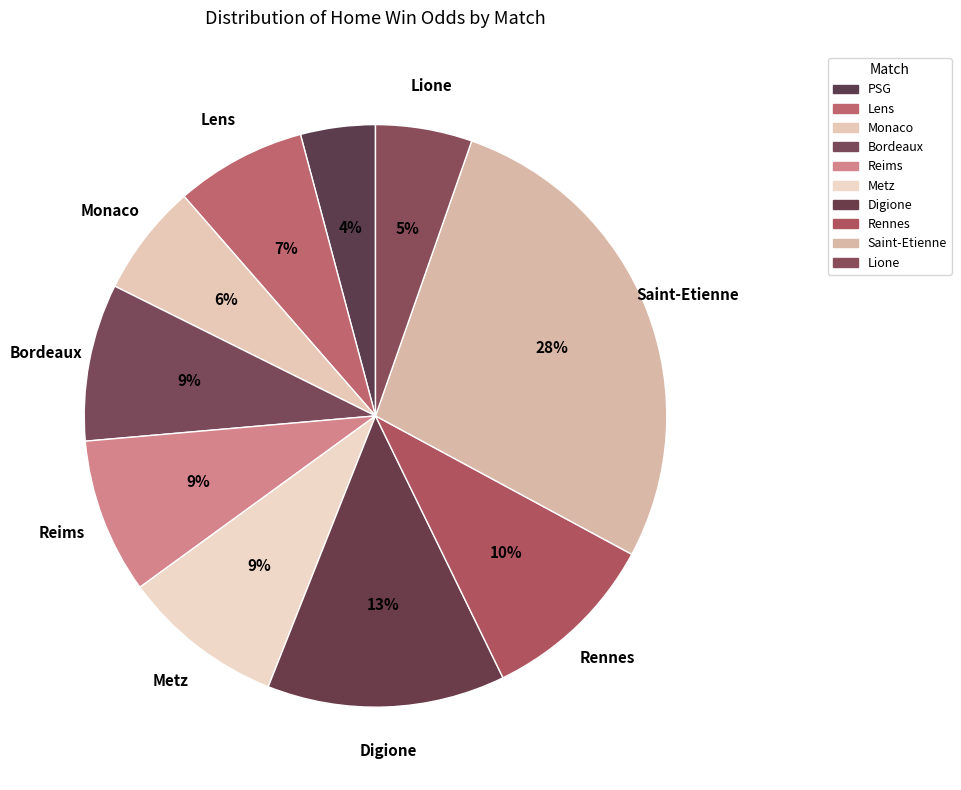

How many segments does this pie chart have?

10